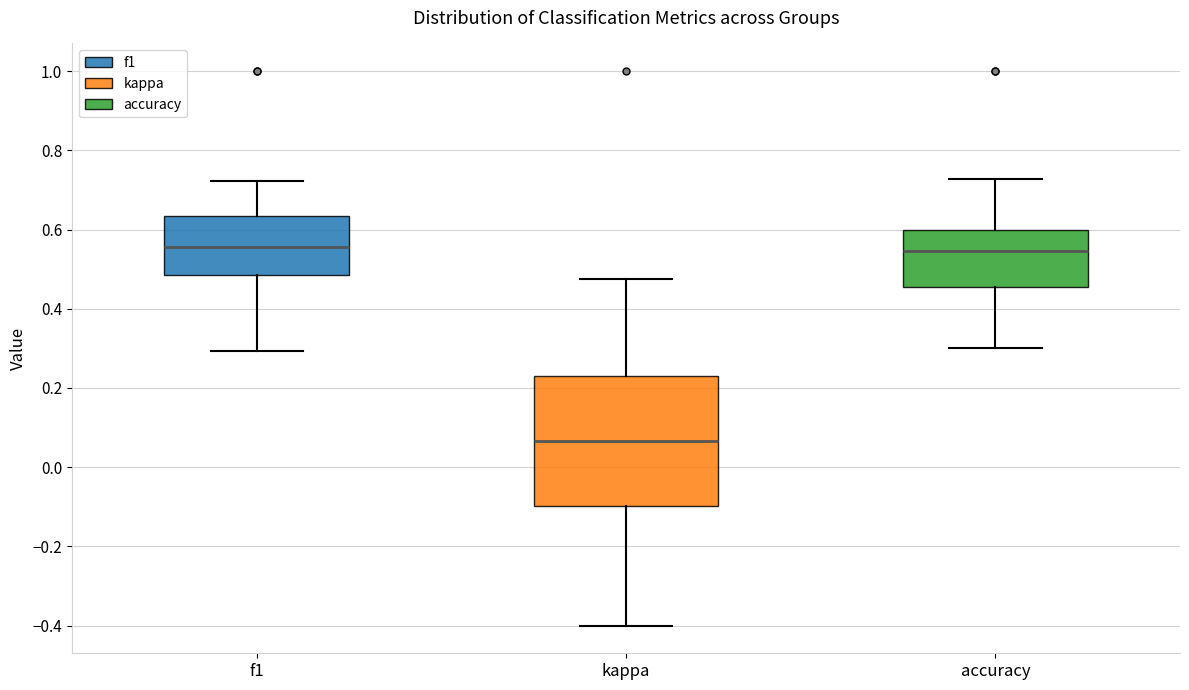

Reading left to right, read every box against the y-axis: the position of its median line, the range the box covers, and the ends of its whiskers. The values are not printed on the chart, so give them approximately, as read against the axis.

f1: median 0.56, box 0.48 to 0.64, whiskers 0.30 to 0.72
kappa: median 0.06, box -0.10 to 0.24, whiskers -0.40 to 0.48
accuracy: median 0.54, box 0.46 to 0.60, whiskers 0.30 to 0.72